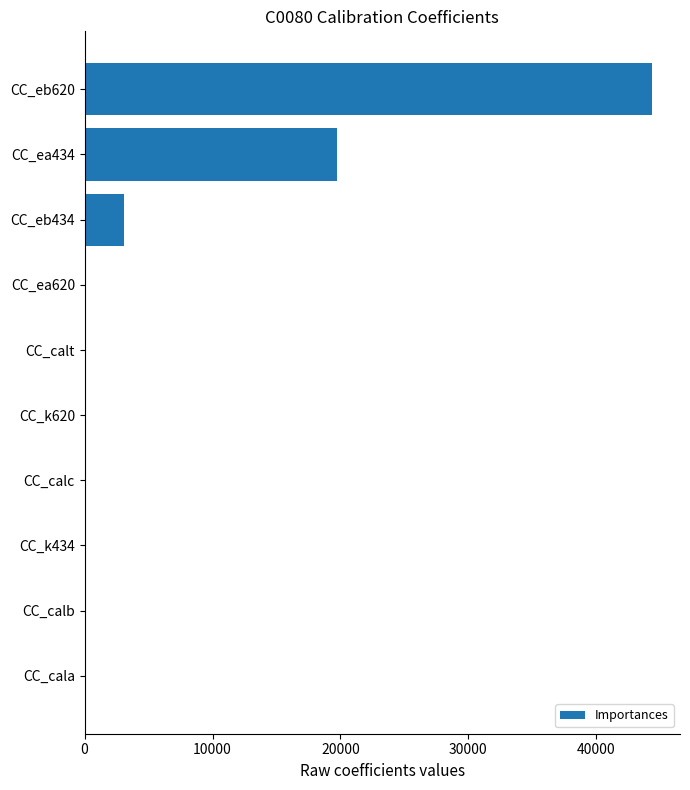

At which category does the chart reach its peak across all series?

CC_eb620